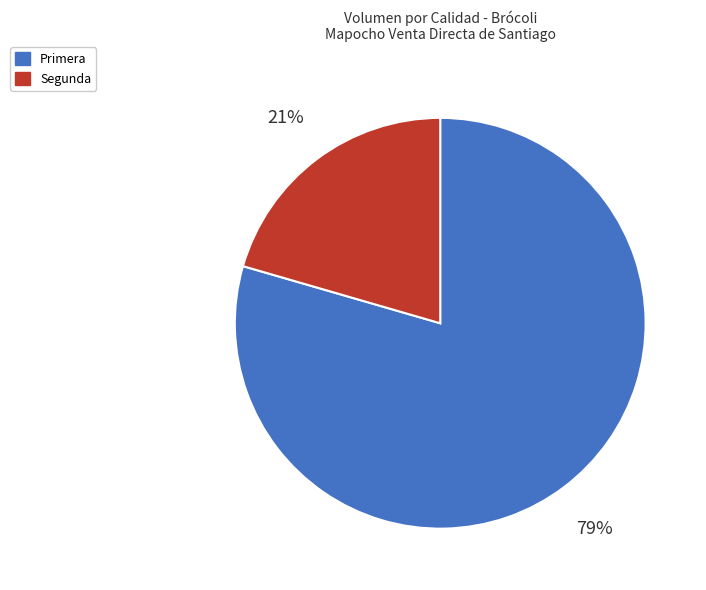

To the nearest percent, what is the combined percentage of Primera and Segunda?

100%